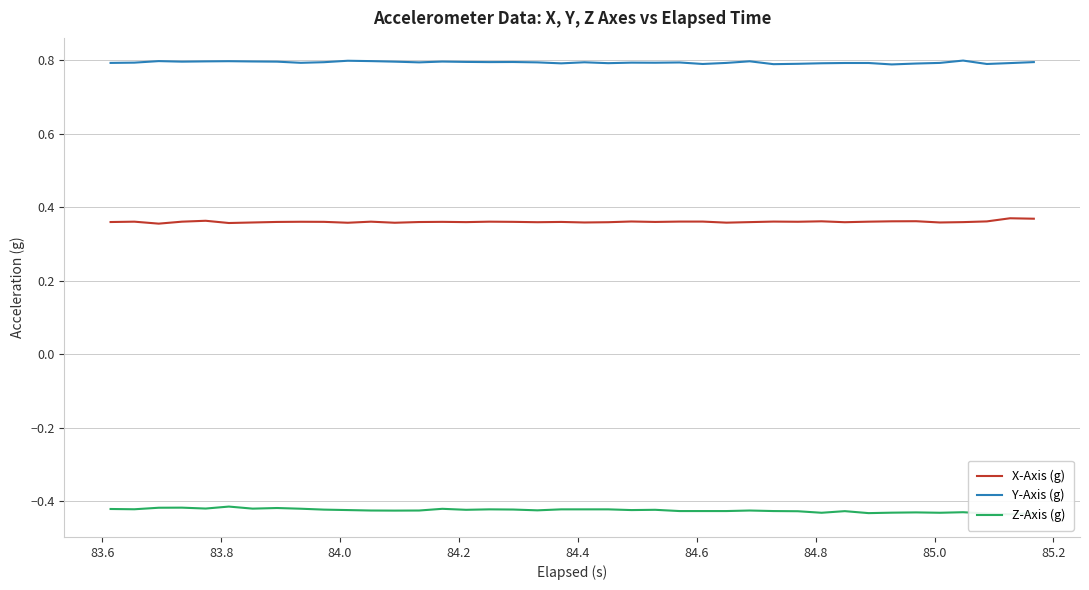

How many distinct data groups are displayed?

3